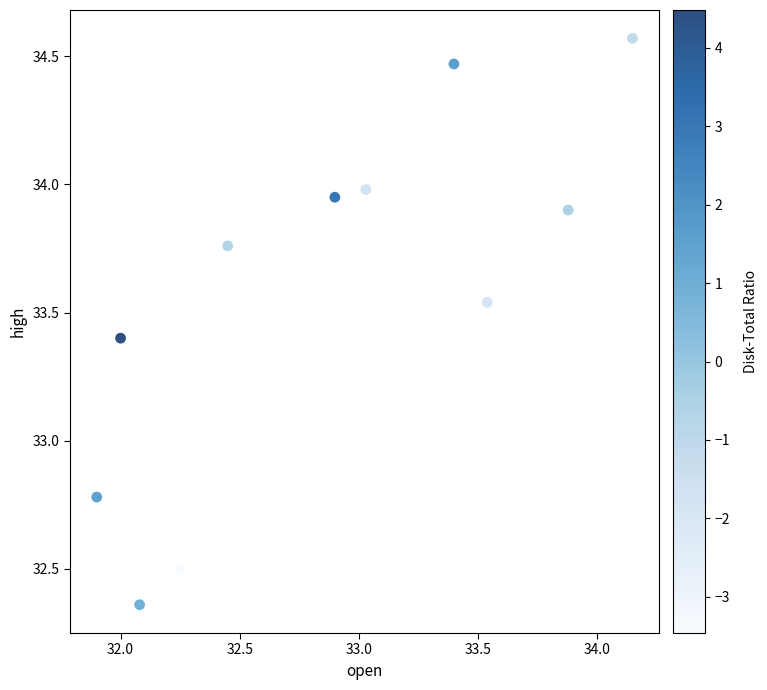

What is the range of X values (max minus min)?

2.2